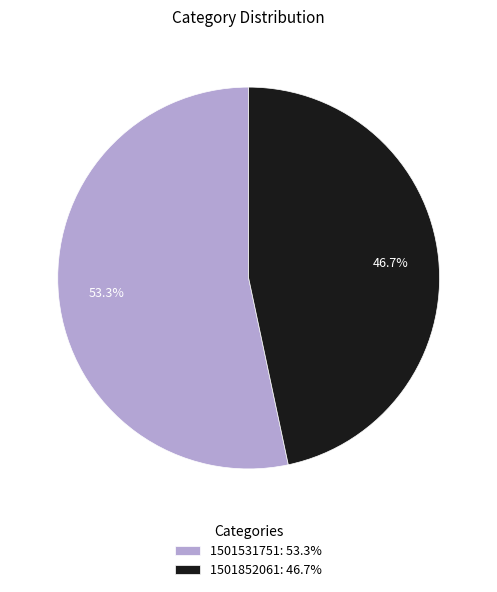

How many slices are in this pie chart?

2